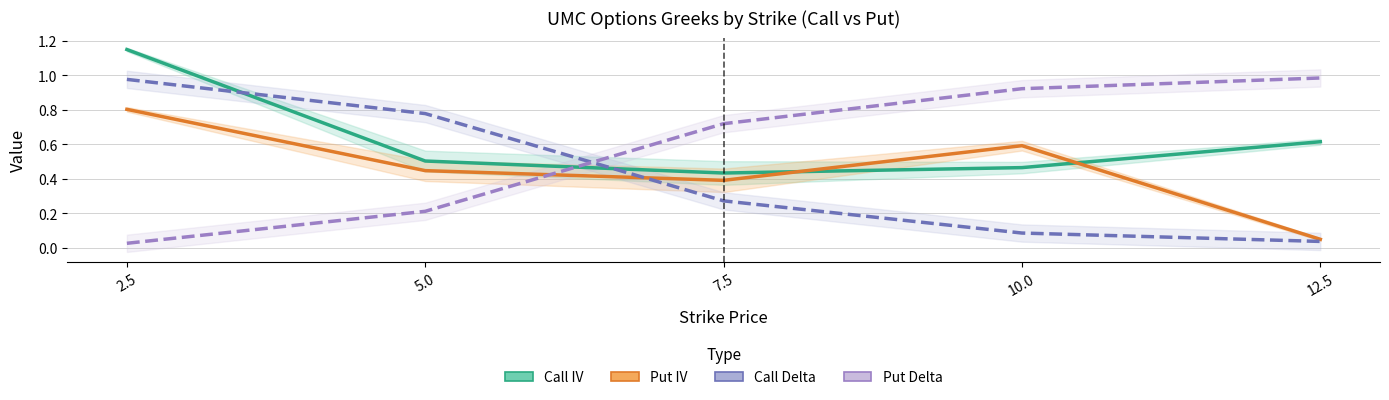

What is the sum of the Call Delta values at 2.5 and 12.5?

1.0